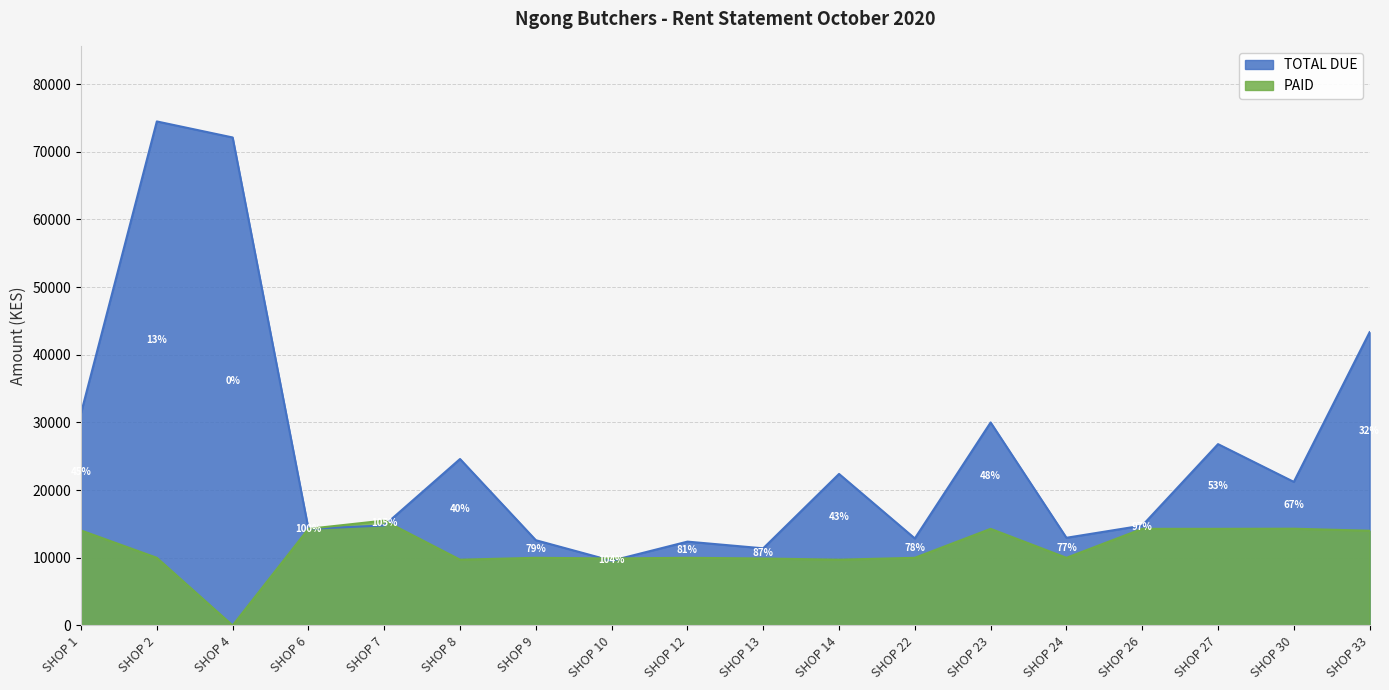

True or false: PAID has a value of 7135 at SHOP 4.

False